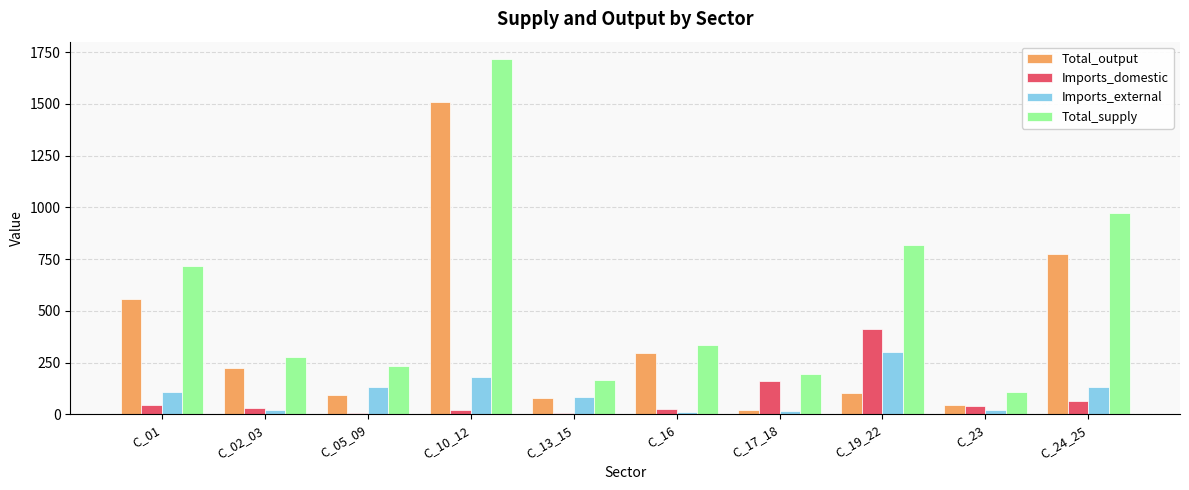

Rank the series at C_24_25 from lowest to highest value.

Imports_domestic, Imports_external, Total_output, Total_supply